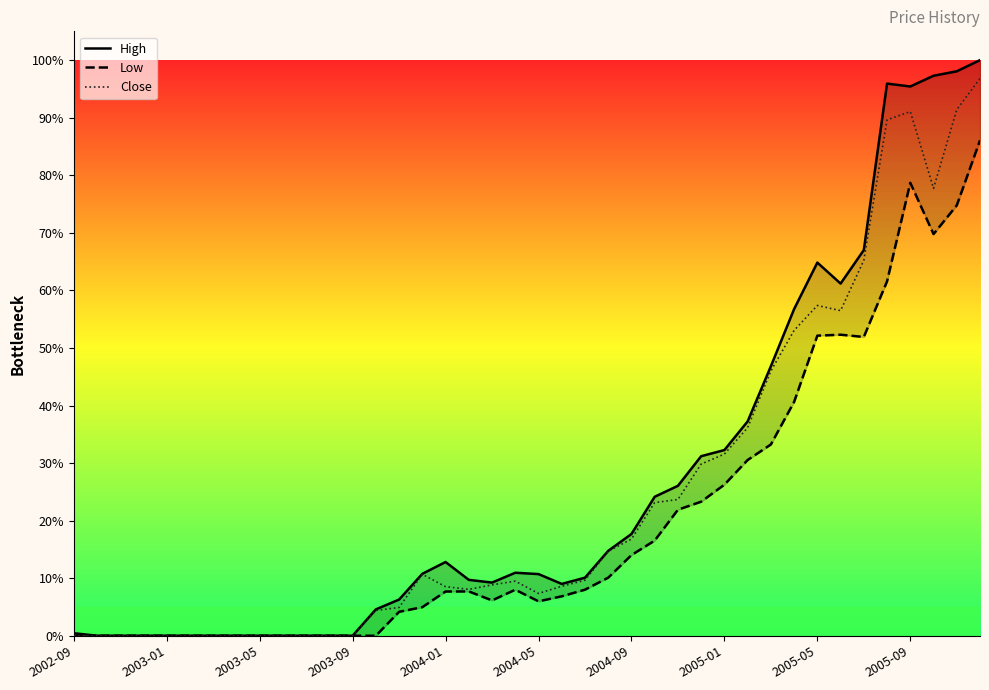

What are all the series names shown in the legend?

High, Low, Close